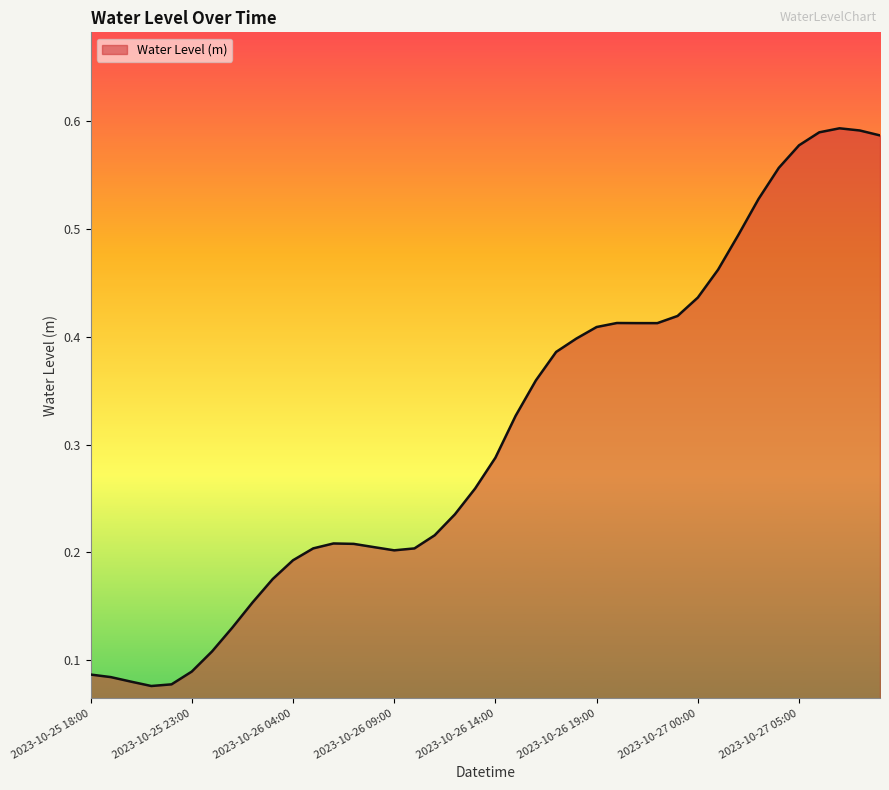

What is the value of the 11th point from the left?

0.2